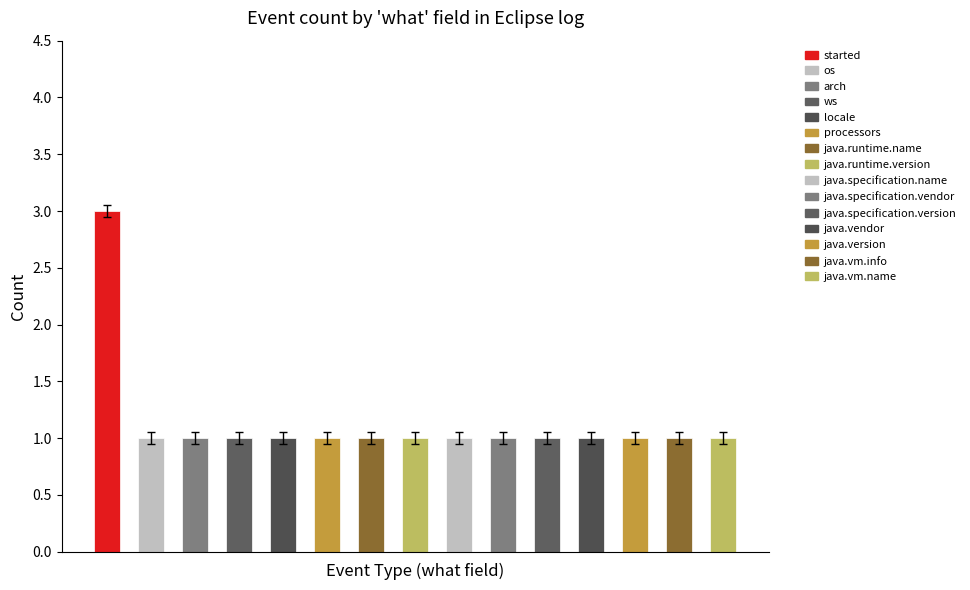

What is the ratio of the value at java.specification.vendor to the value at java.vm.name?

1.0